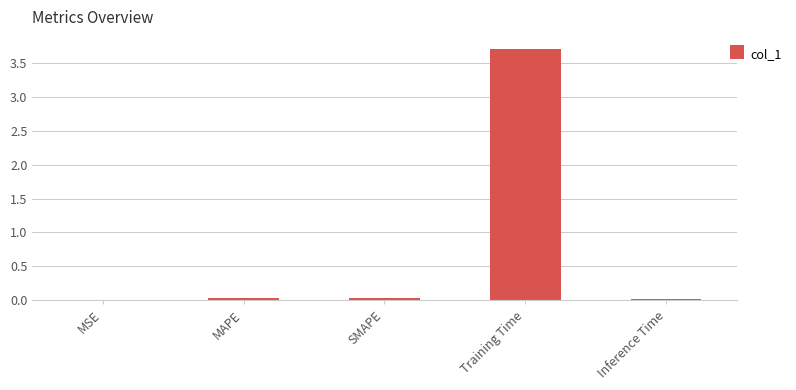

Between MAPE and Training Time, which is larger?

Training Time